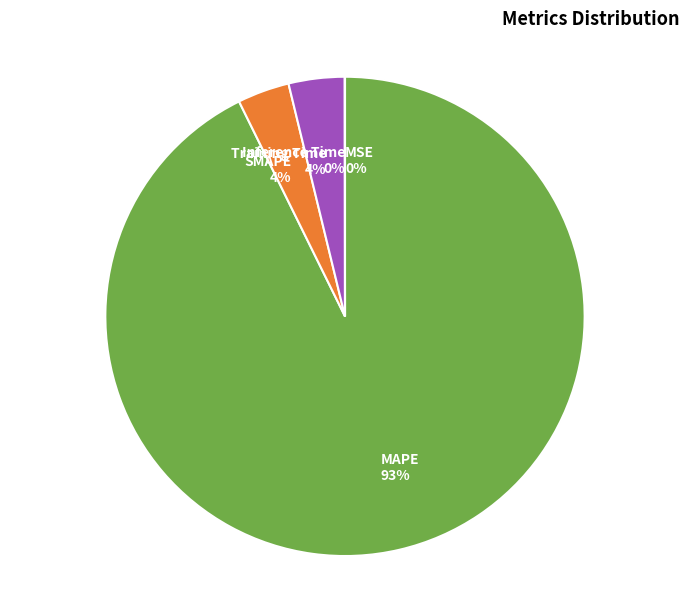

To the nearest percent, what is the average slice percentage?

20%